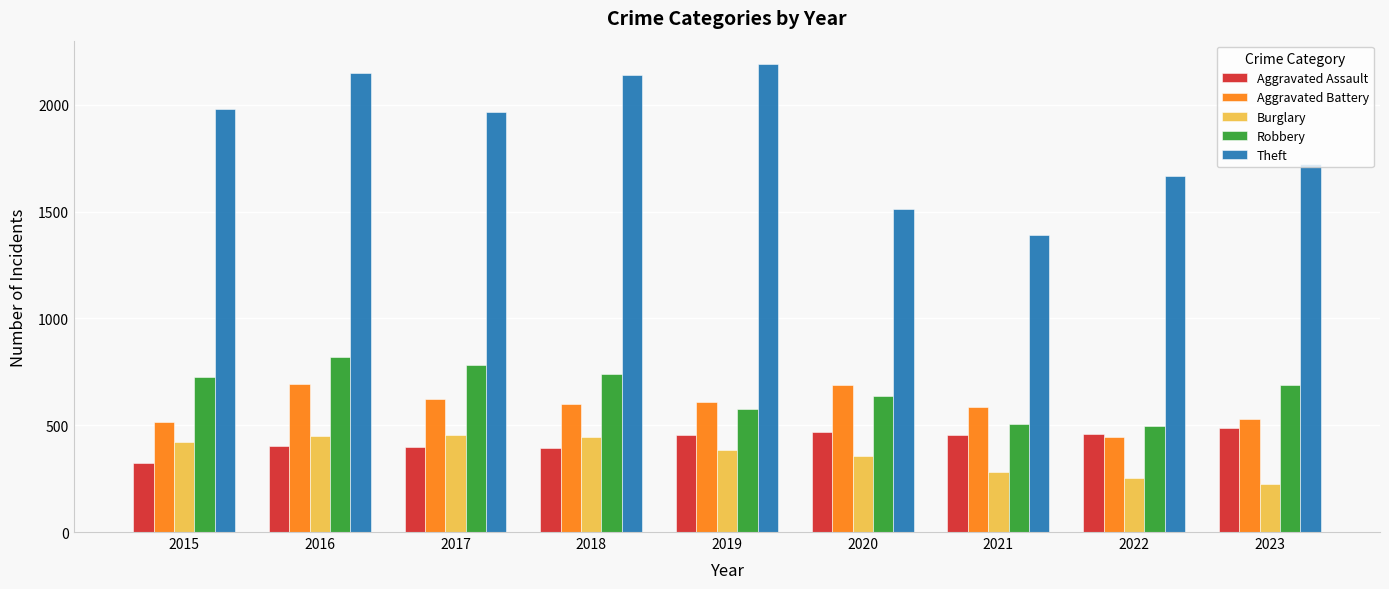

Which series changed the most between 2015 and 2020?

Theft